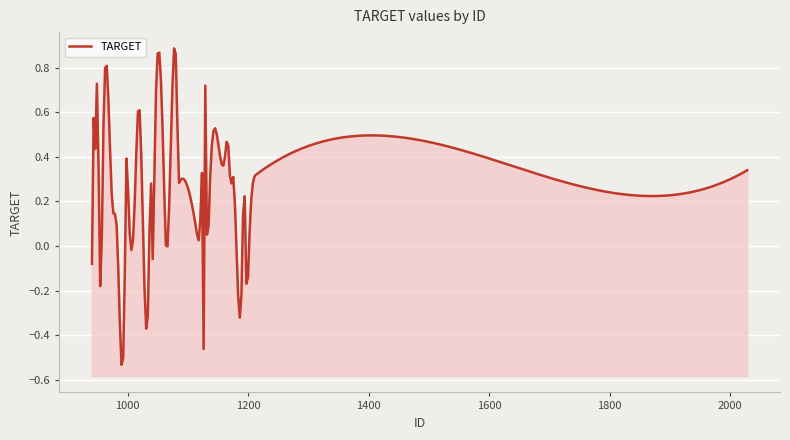

How many data points does each series have?

40